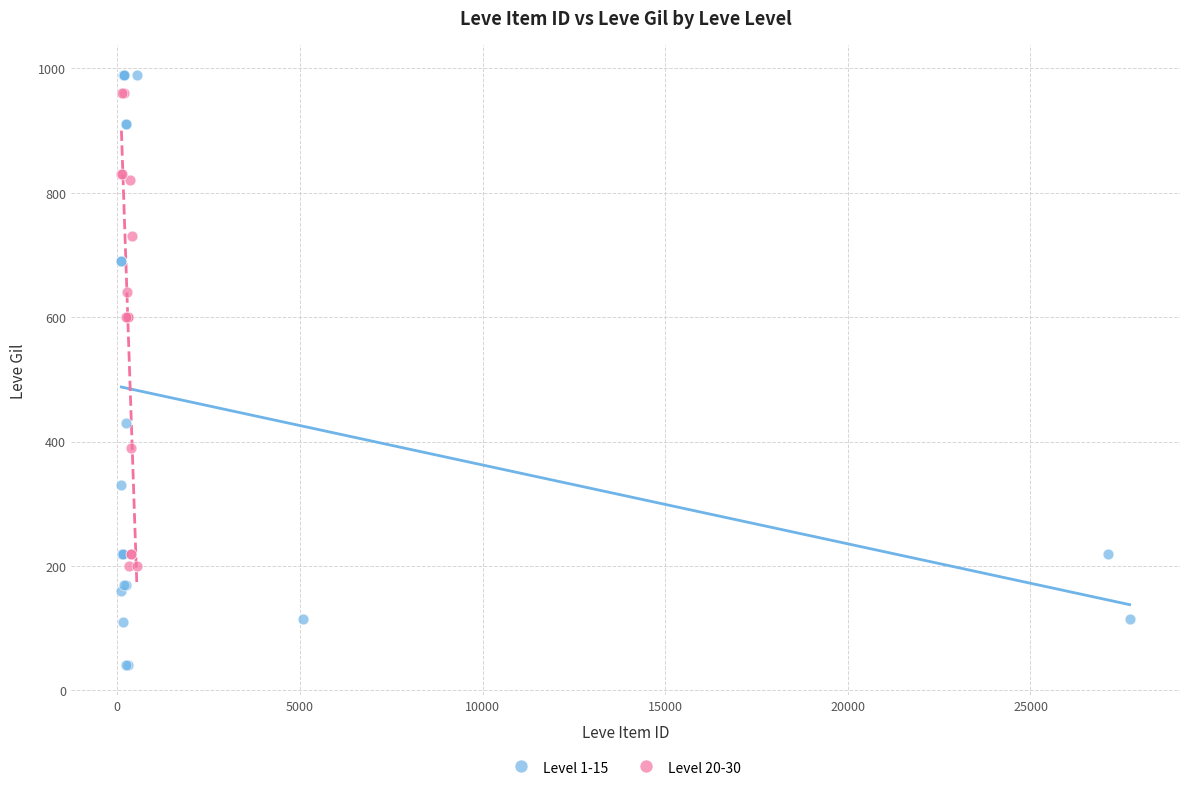

Which series reaches the minimum Y coordinate?

Level 1-15